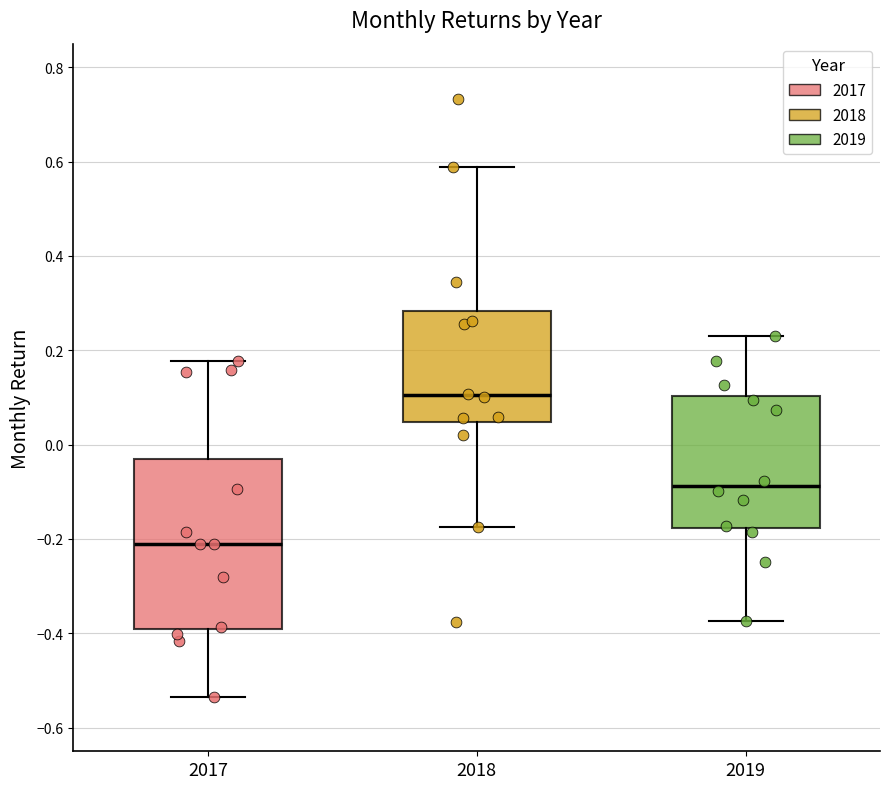

Where does the median line of the box at x = 2017 sit on the y-axis? The values are not printed on the chart, so give them approximately, as read against the axis.

-0.22